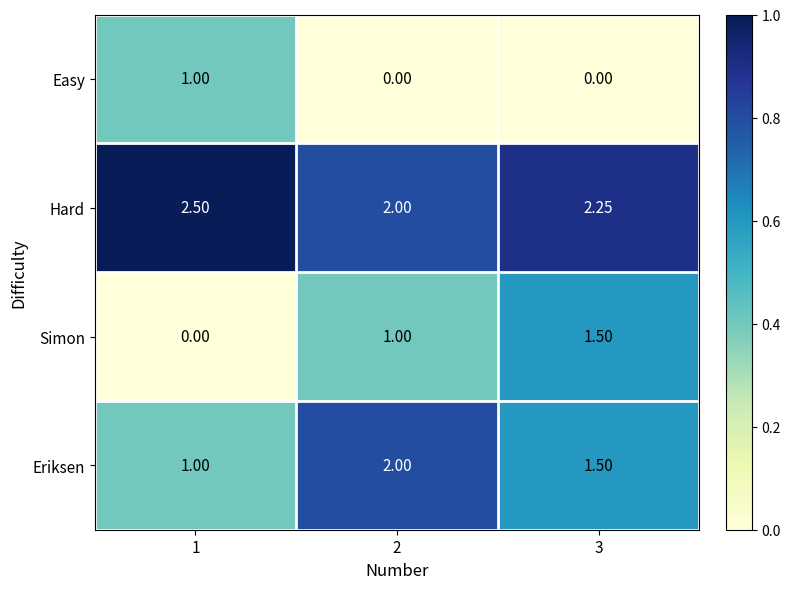

Which series has the largest total across all categories?

Hard